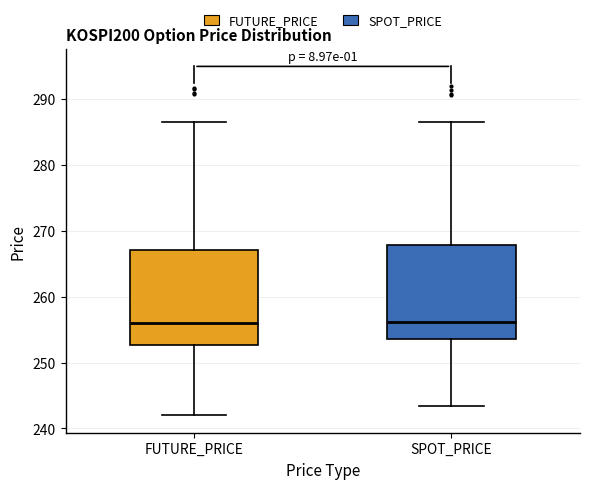

Where does the upper whisker of the box for FUTURE_PRICE end on the y-axis? The values are not printed on the chart, so give them approximately, as read against the axis.

286